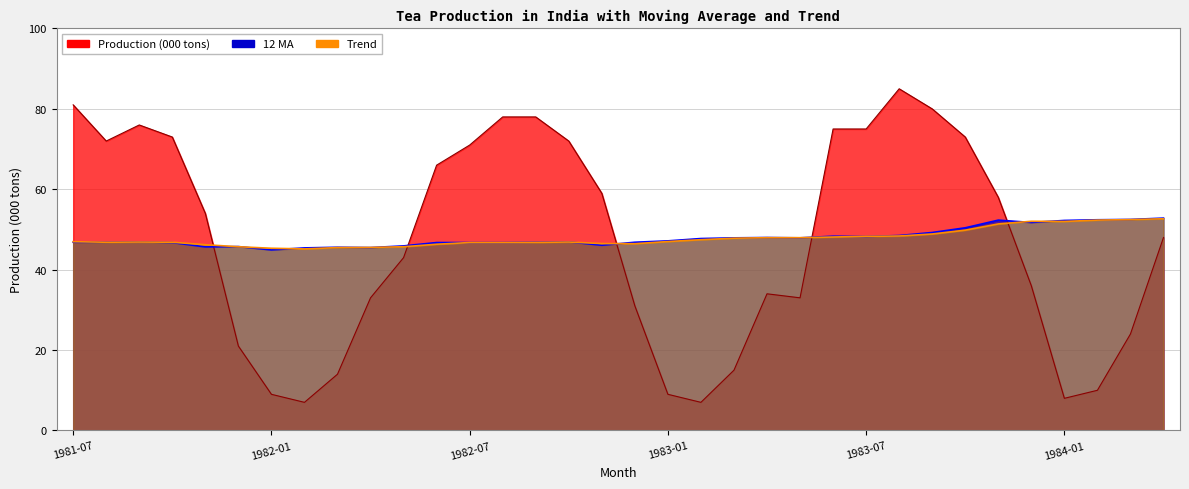

What is the difference between the Production (000 tons) values at 1982-11 and 1982-01?

50.0